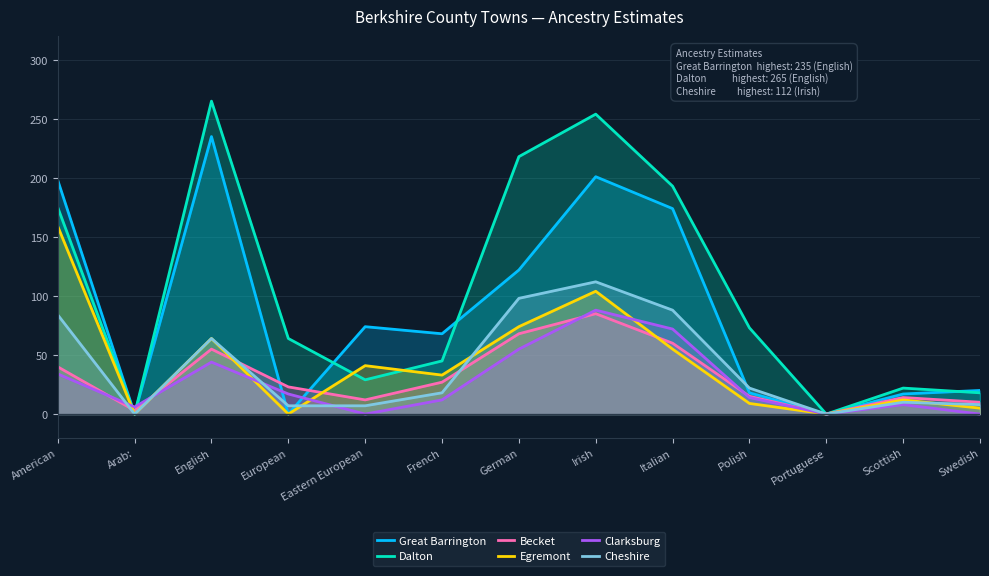

What is the difference between the second highest and minimum values in the Egremont series?

104